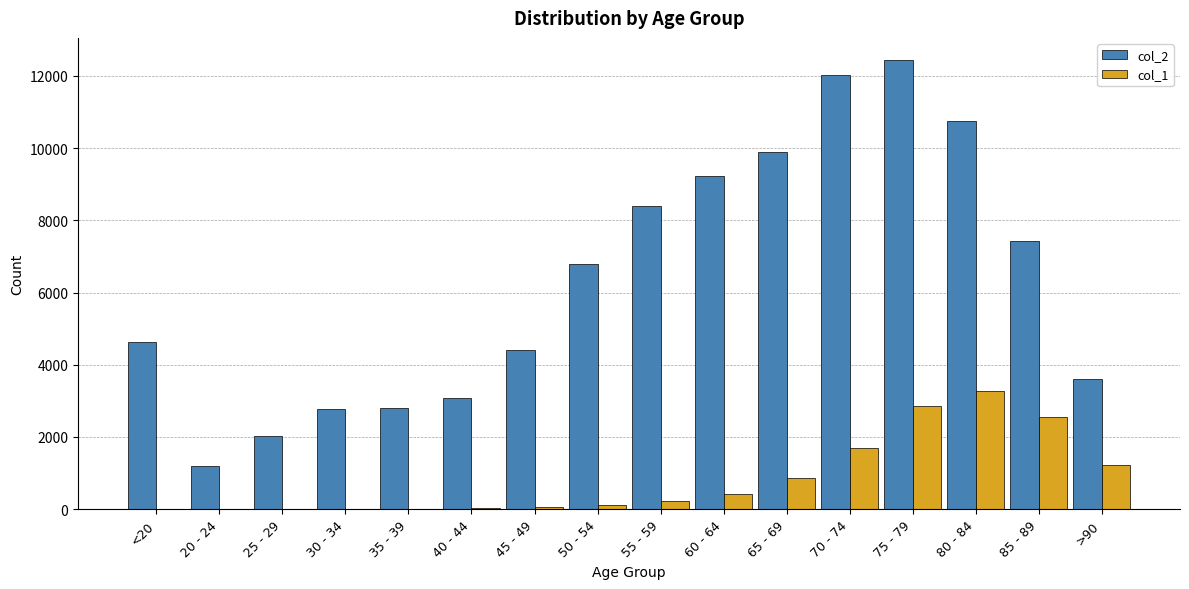

At which label does col_1 reach its peak?

80 - 84